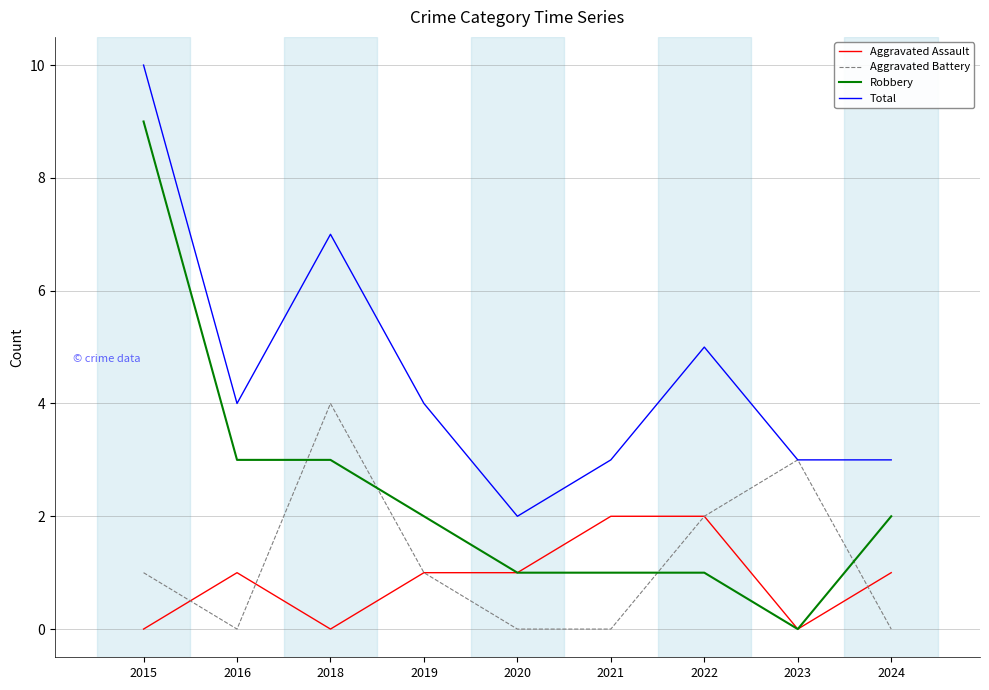

Reading right to left, list all the values displayed in this chart.

Aggravated Assault: 1	0	2	2	1	1	0	1	0
Aggravated Battery: 0	3	2	0	0	1	4	0	1
Robbery: 2	0	1	1	1	2	3	3	9
Total: 3	3	5	3	2	4	7	4	10